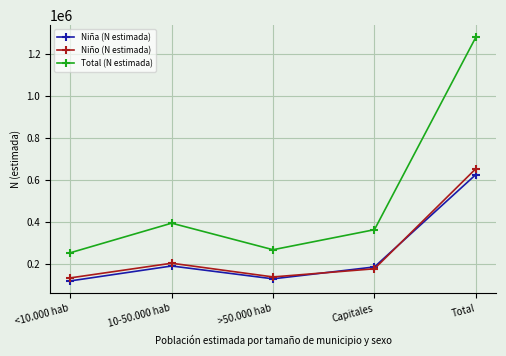

What is the difference between the highest and lowest values at 10-50.000 hab?

203749